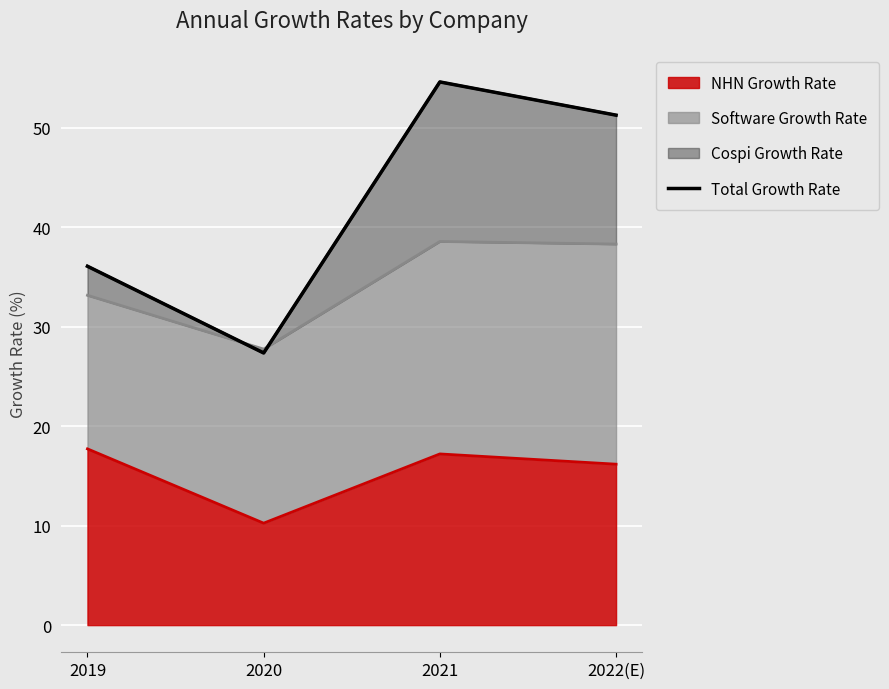

How many points are lower than both their immediate neighbors (excluding endpoints)?

1